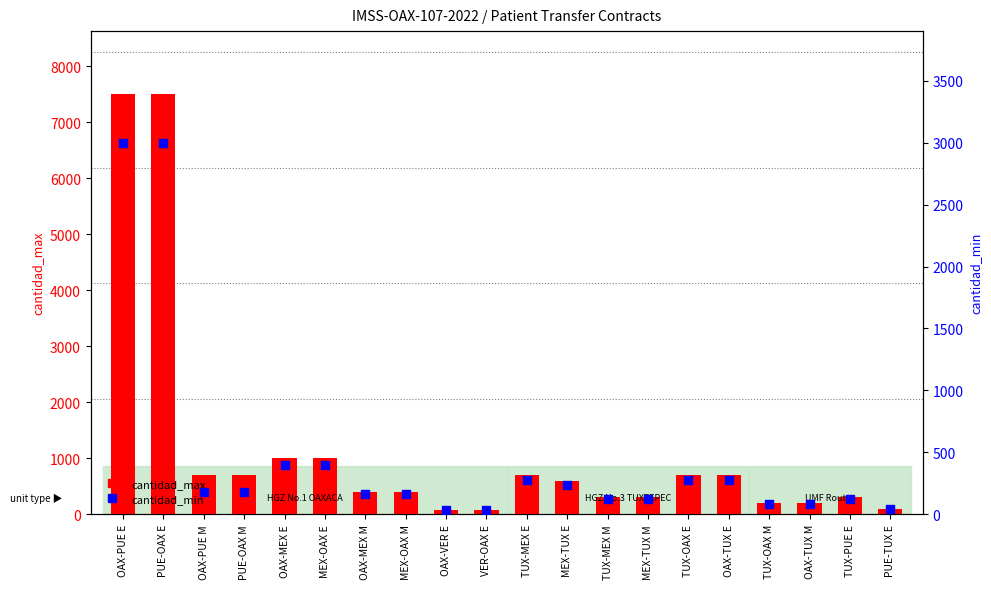

Which series reaches the minimum Y coordinate?

cantidad_min